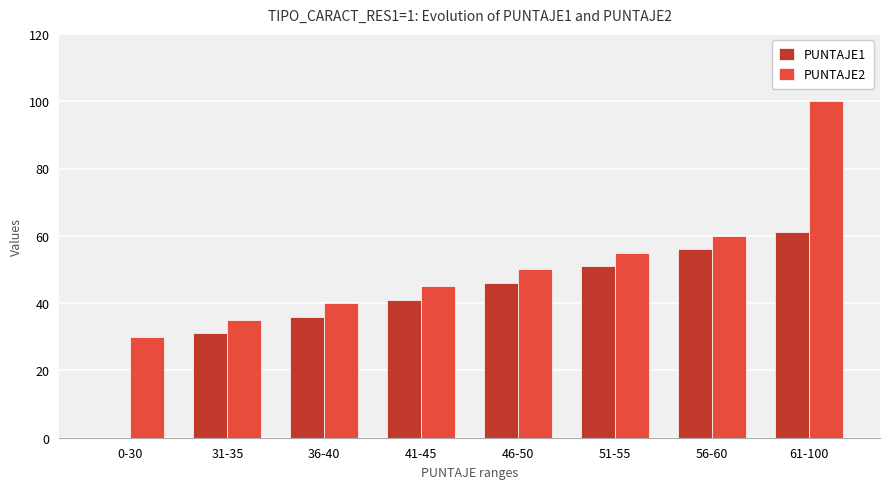

Which category has the highest value in the PUNTAJE2 series?

61-100